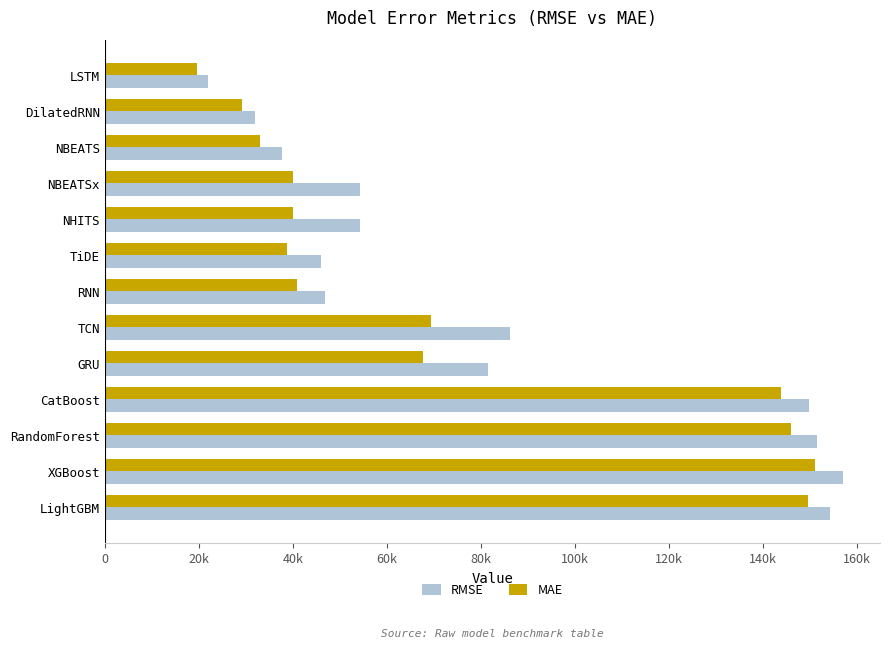

What are all the series names shown in the legend?

RMSE, MAE